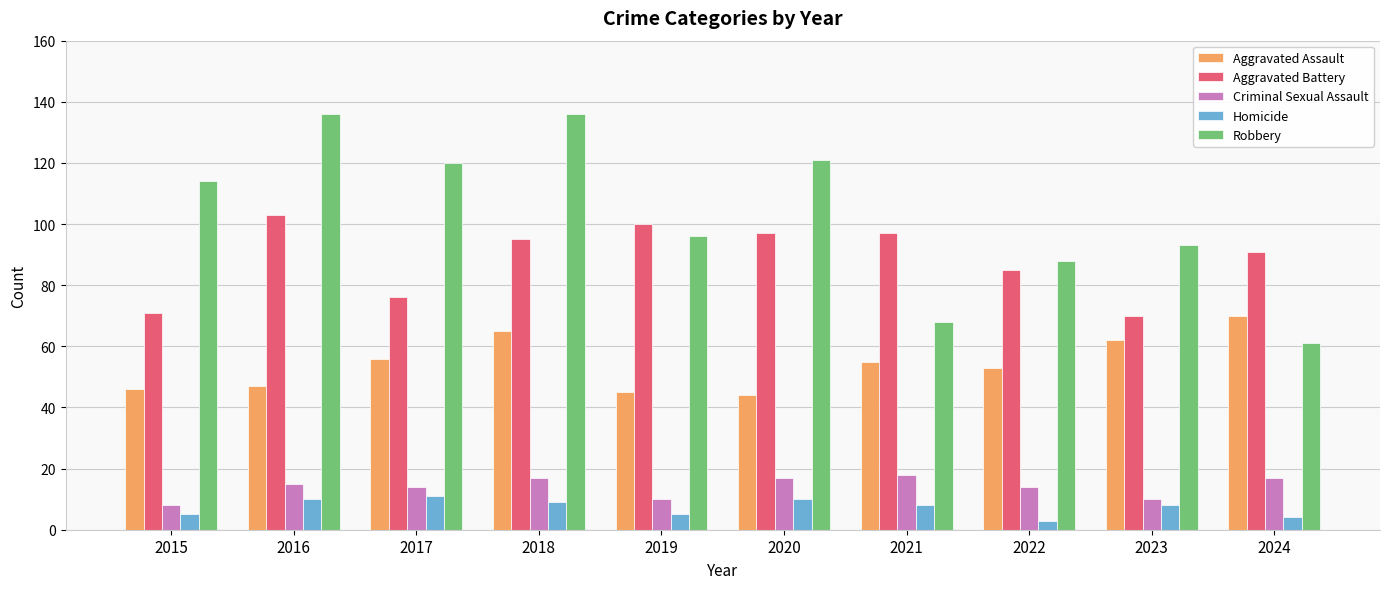

Reading left to right, transcribe all the data shown in this chart.

Aggravated Assault: 46	47	56	65	45	44	55	53	62	70
Aggravated Battery: 71	103	76	95	100	97	97	85	70	91
Criminal Sexual Assault: 8	15	14	17	10	17	18	14	10	17
Homicide: 5	10	11	9	5	10	8	3	8	4
Robbery: 114	136	120	136	96	121	68	88	93	61